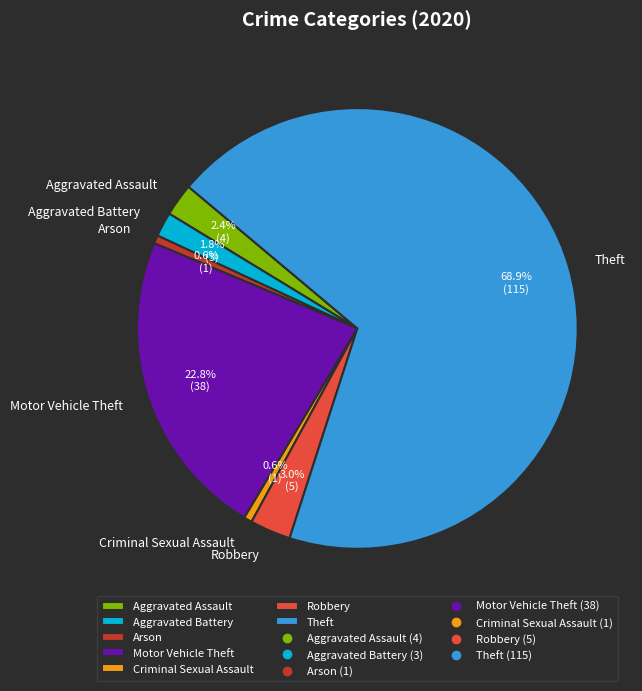

To the nearest percent, what is the difference between the Aggravated Assault and Robbery slice percentages?

1%